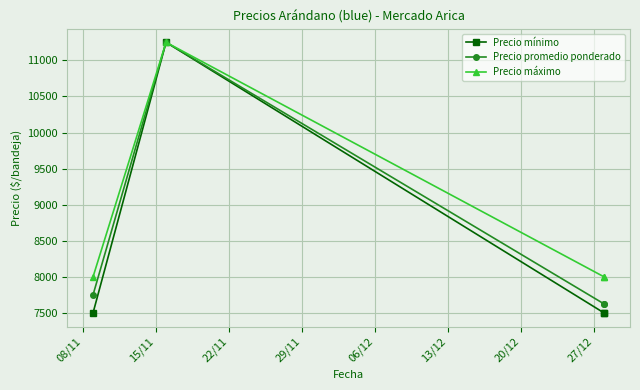

What is the difference between the maximum and second lowest values in the Precio mínimo series?

3750